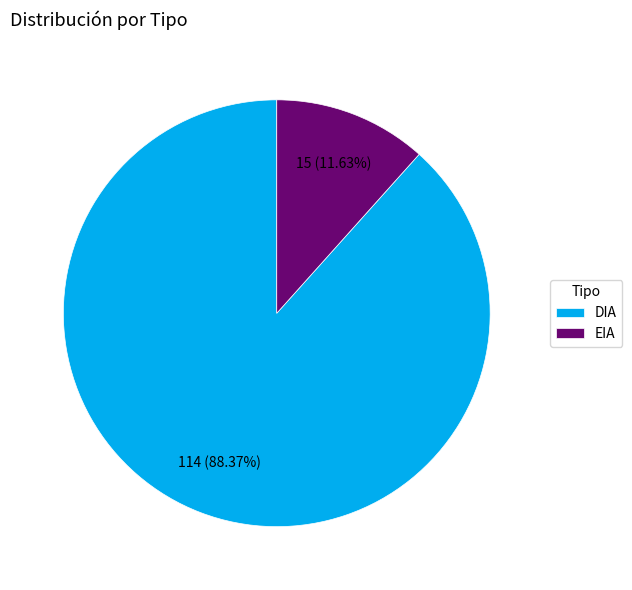

Does DIA represent more than half of the total?

Yes